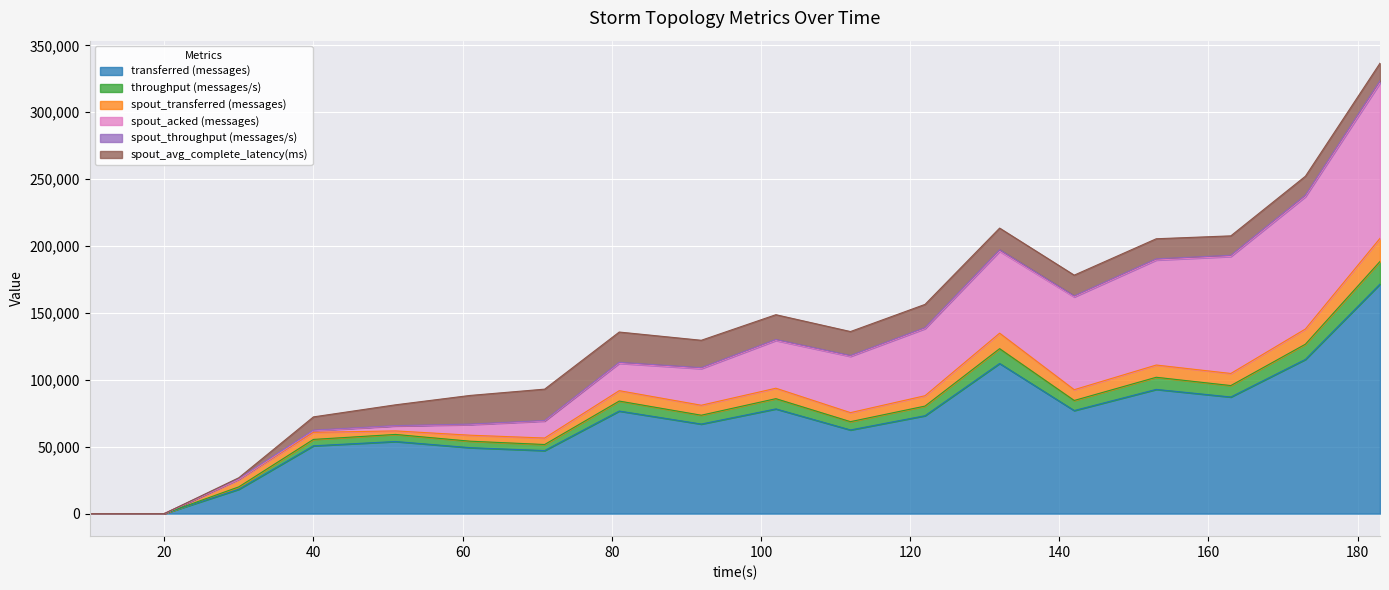

Which category has the highest value in the transferred (messages) series?

183